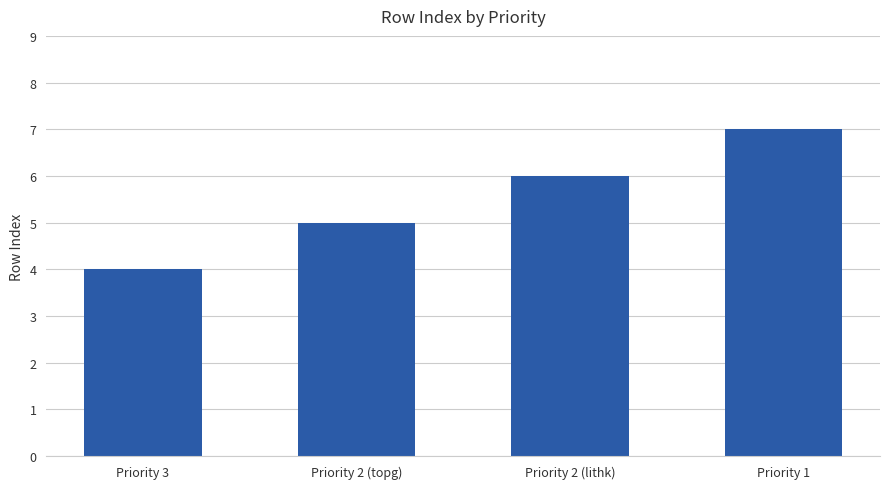

How many distinct data groups are displayed?

1